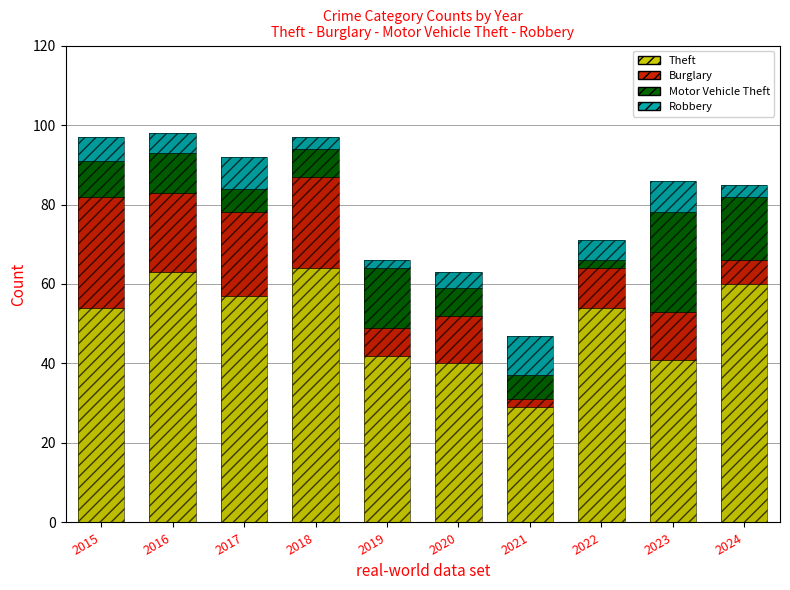

What is the minimum value shown in the chart?

2